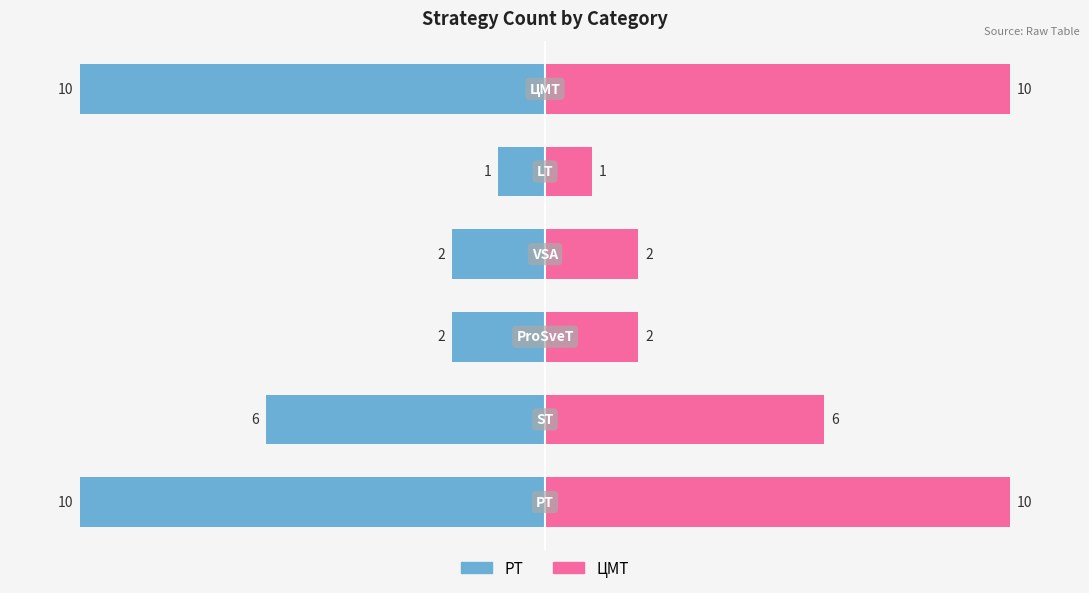

At how many categories does at least one series exceed 3?

3